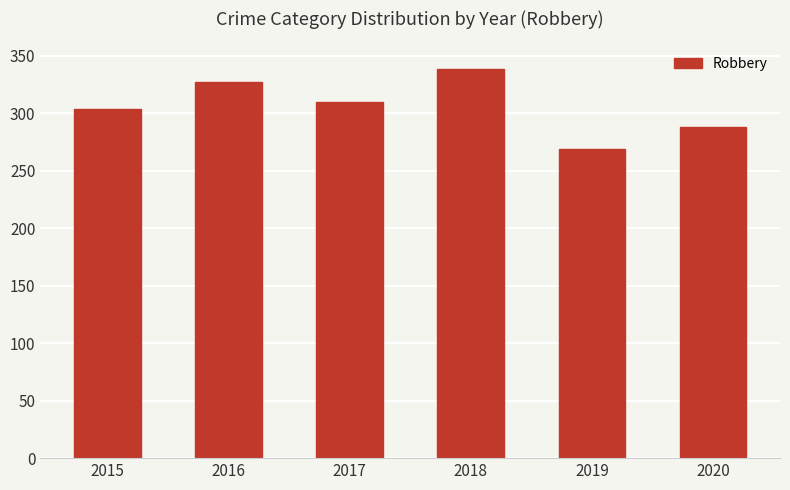

Is it true that the value at 2015 is 304?

True